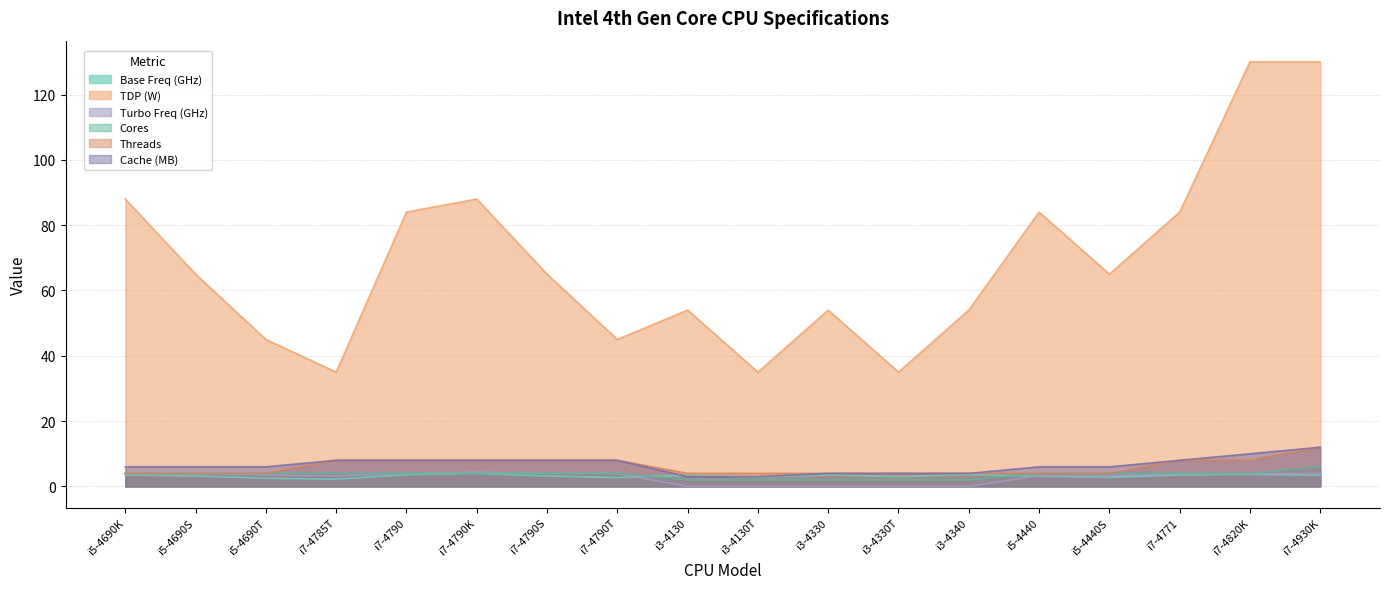

True or false: Cache (MB) and Cores intersect in this chart.

False